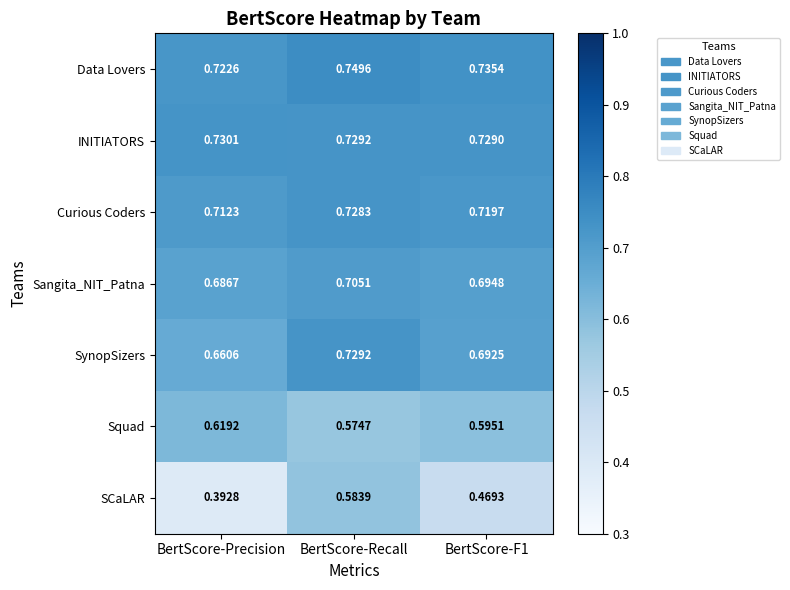

Rank the series by their maximum value, from highest to lowest.

Data Lovers, INITIATORS, SynopSizers, Curious Coders, Sangita_NIT_Patna, Squad, SCaLAR